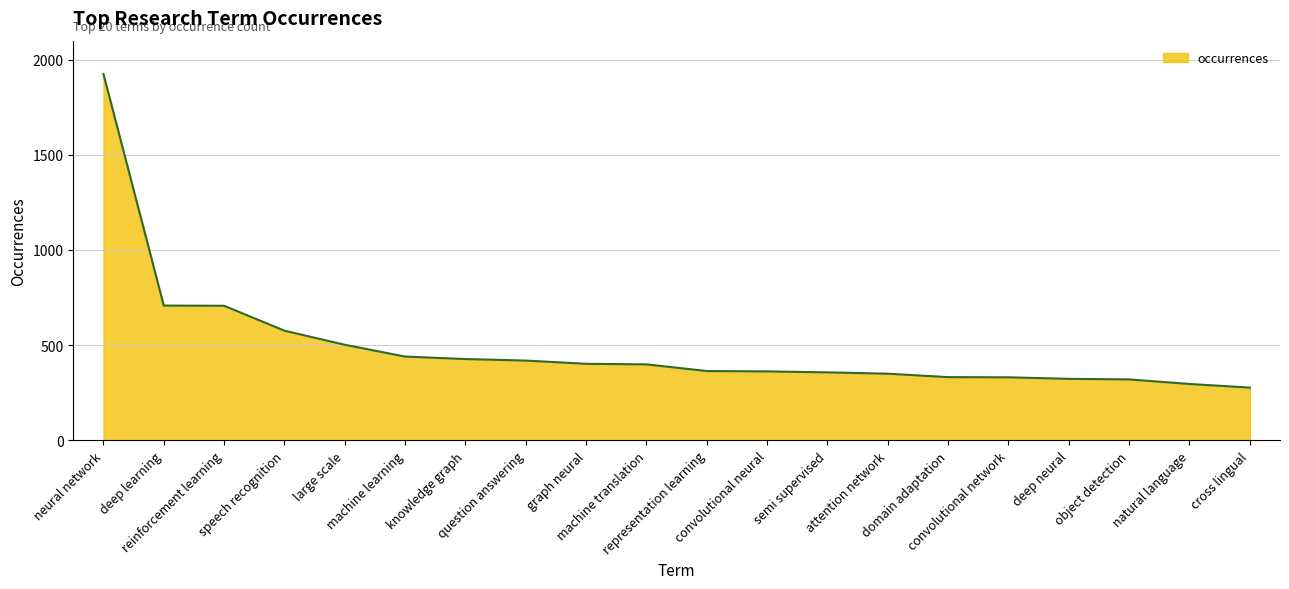

What is the smallest value displayed?

277